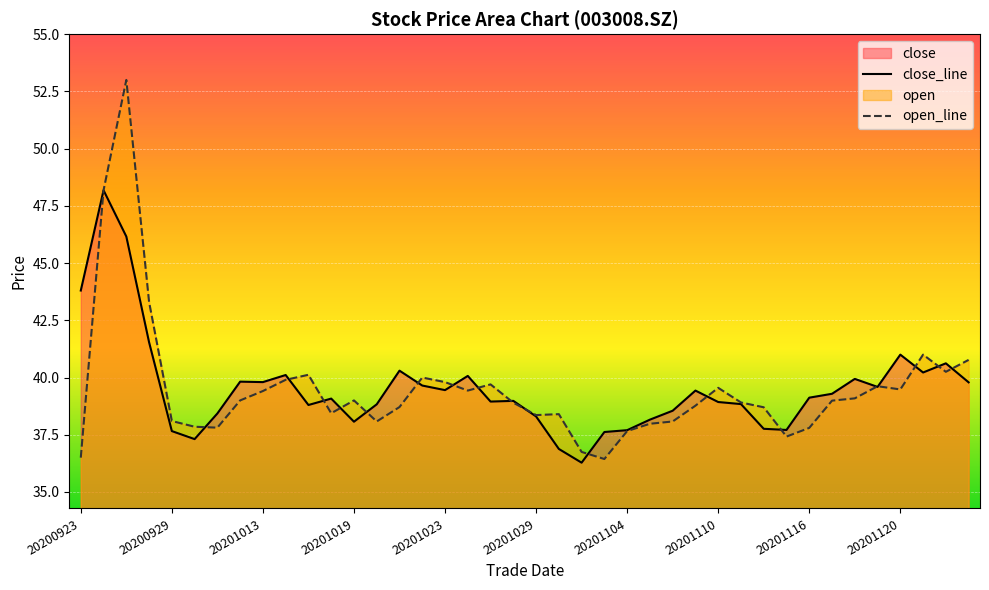

Rank the series by their maximum value, from highest to lowest.

open_line, close_line